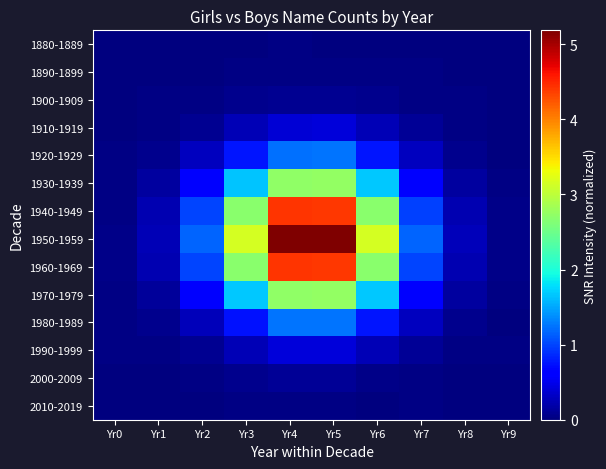

Reading right to left, what are all the values shown in this chart?

row_0: Yr9=0.0	Yr8=0.0	Yr7=0.0	Yr6=0.0	Yr5=0.0	Yr4=0.0	Yr3=0.0	Yr2=0.0	Yr1=0.0	Yr0=0.0
row_1: Yr9=0.0	Yr8=0.0	Yr7=0.0	Yr6=0.0	Yr5=0.0	Yr4=0.0	Yr3=0.0	Yr2=0.0	Yr1=0.0	Yr0=0.0
row_2: Yr9=0.0	Yr8=0.0	Yr7=0.0	Yr6=0.1	Yr5=0.1	Yr4=0.1	Yr3=0.1	Yr2=0.0	Yr1=0.0	Yr0=0.0
row_3: Yr9=0.0	Yr8=0.0	Yr7=0.1	Yr6=0.2	Yr5=0.4	Yr4=0.4	Yr3=0.3	Yr2=0.1	Yr1=0.0	Yr0=0.0
row_4: Yr9=0.0	Yr8=0.1	Yr7=0.3	Yr6=0.8	Yr5=1.2	Yr4=1.2	Yr3=0.8	Yr2=0.3	Yr1=0.1	Yr0=0.0
row_5: Yr9=0.0	Yr8=0.1	Yr7=0.6	Yr6=1.7	Yr5=2.7	Yr4=2.7	Yr3=1.7	Yr2=0.6	Yr1=0.2	Yr0=0.0
row_6: Yr9=0.0	Yr8=0.2	Yr7=1.0	Yr6=2.7	Yr5=4.4	Yr4=4.4	Yr3=2.7	Yr2=1.0	Yr1=0.2	Yr0=0.0
row_7: Yr9=0.1	Yr8=0.3	Yr7=1.2	Yr6=3.1	Yr5=5.2	Yr4=5.2	Yr3=3.1	Yr2=1.2	Yr1=0.3	Yr0=0.0
row_8: Yr9=0.0	Yr8=0.2	Yr7=1.0	Yr6=2.7	Yr5=4.4	Yr4=4.4	Yr3=2.7	Yr2=1.0	Yr1=0.2	Yr0=0.0
row_9: Yr9=0.0	Yr8=0.2	Yr7=0.6	Yr6=1.7	Yr5=2.7	Yr4=2.7	Yr3=1.7	Yr2=0.6	Yr1=0.1	Yr0=0.0
row_10: Yr9=0.0	Yr8=0.1	Yr7=0.3	Yr6=0.8	Yr5=1.2	Yr4=1.2	Yr3=0.7	Yr2=0.3	Yr1=0.1	Yr0=0.0
row_11: Yr9=0.0	Yr8=0.0	Yr7=0.1	Yr6=0.2	Yr5=0.4	Yr4=0.4	Yr3=0.2	Yr2=0.1	Yr1=0.0	Yr0=0.0
row_12: Yr9=0.0	Yr8=0.0	Yr7=0.0	Yr6=0.1	Yr5=0.1	Yr4=0.1	Yr3=0.1	Yr2=0.0	Yr1=0.0	Yr0=0.0
row_13: Yr9=0.0	Yr8=0.0	Yr7=0.0	Yr6=0.0	Yr5=0.0	Yr4=0.0	Yr3=0.0	Yr2=0.0	Yr1=0.0	Yr0=0.0